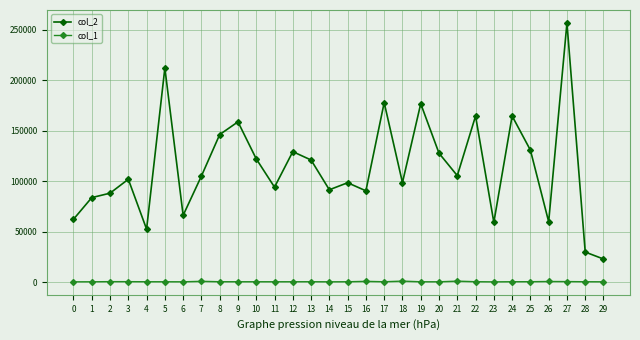

True or false: col_2 has more than 0 interior local peaks.

True